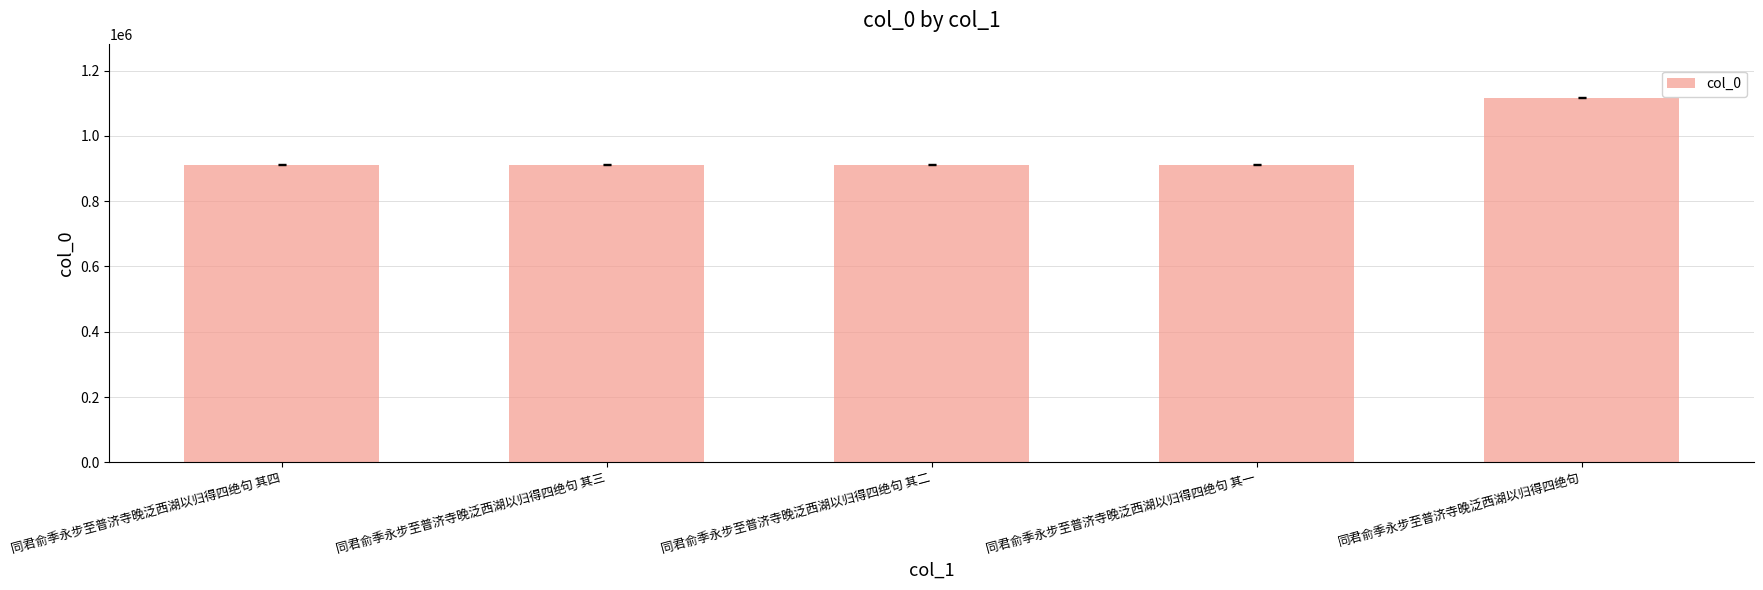

What is the average value?

952882